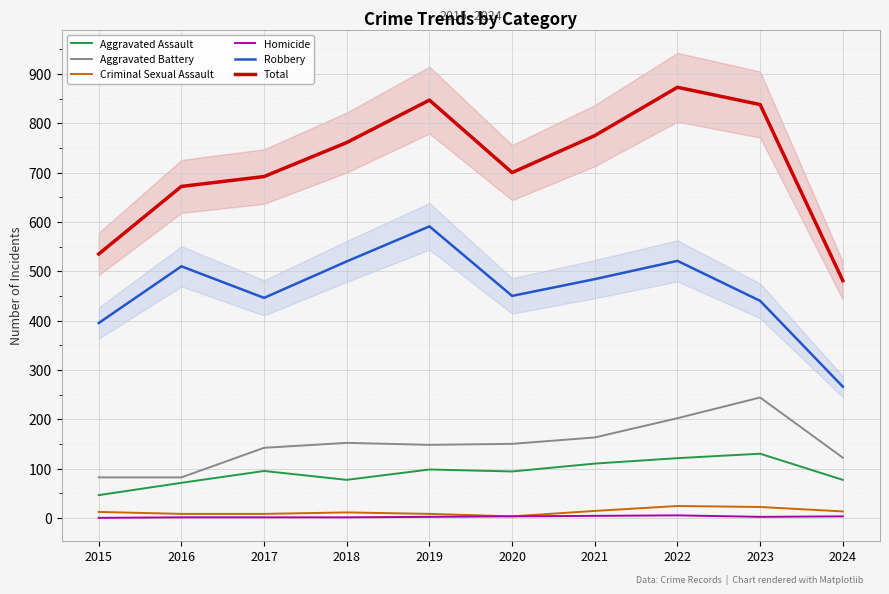

Reading left to right, extract all data points from this chart.

Aggravated Assault: 46	71	95	77	98	94	110	121	130	77
Aggravated Battery: 82	82	142	152	148	150	163	202	244	122
Criminal Sexual Assault: 12	8	8	11	8	3	14	24	22	13
Homicide: 0	1	1	1	2	3	4	5	2	3
Robbery: 395	510	446	520	591	450	484	521	440	266
Total: 535	672	692	761	847	700	775	873	838	481